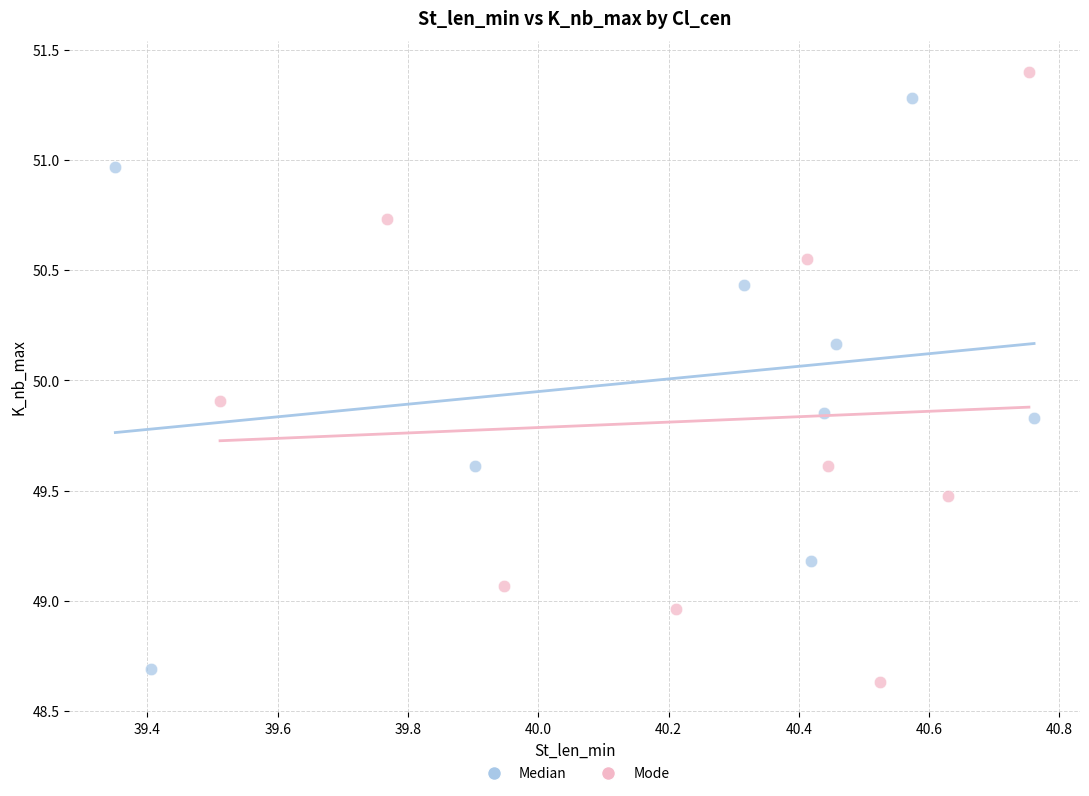

What are all the series names shown in the legend?

Median, Mode